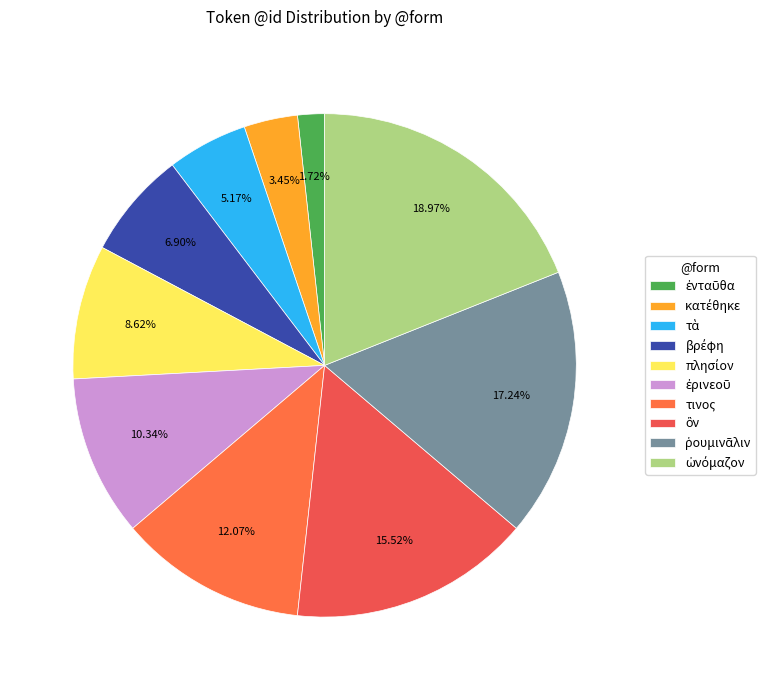

Which has a higher value, τὰ or τινος?

τινος